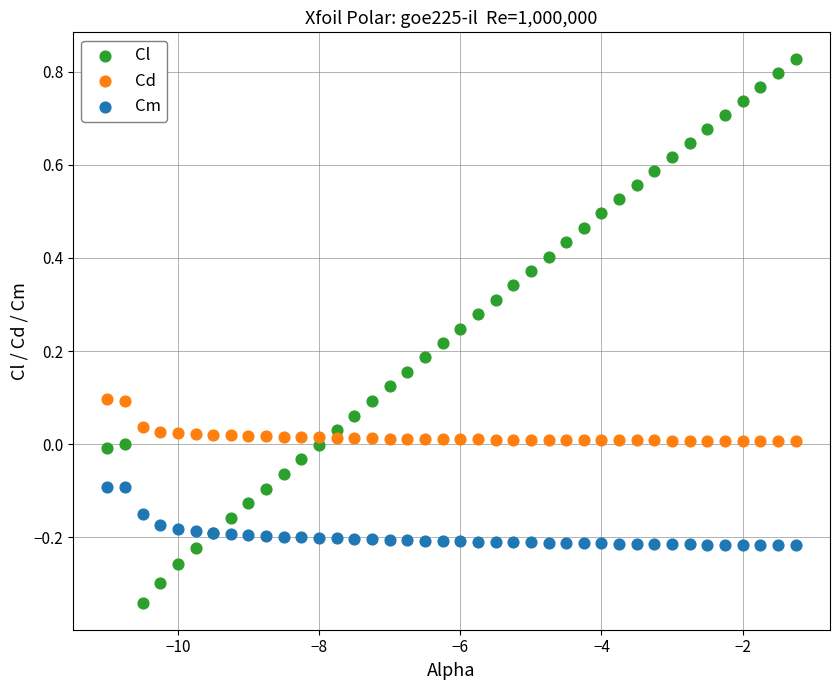

What is the X range (max minus min) for the scatter plot?

9.8